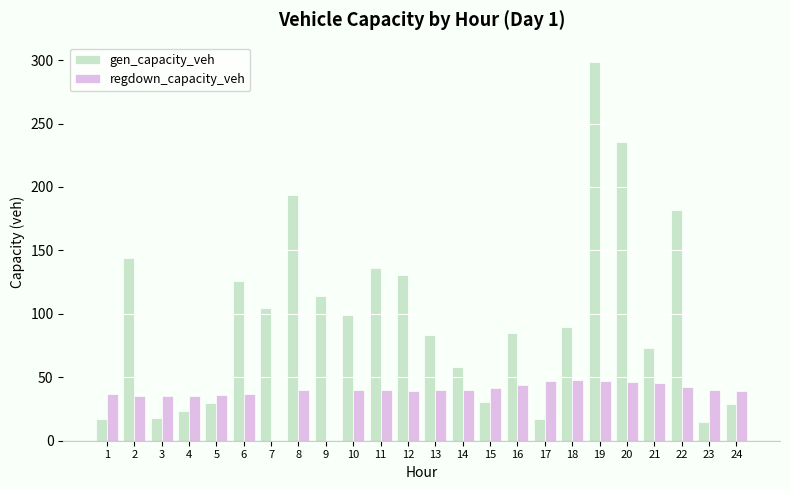

Which series has the widest spread of values?

gen_capacity_veh